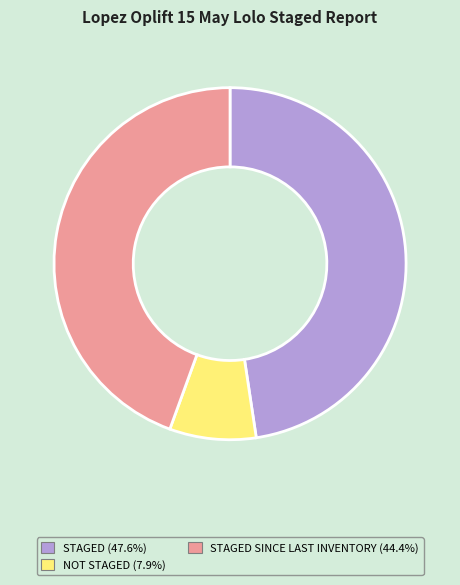

Does any single category account for the majority?

No